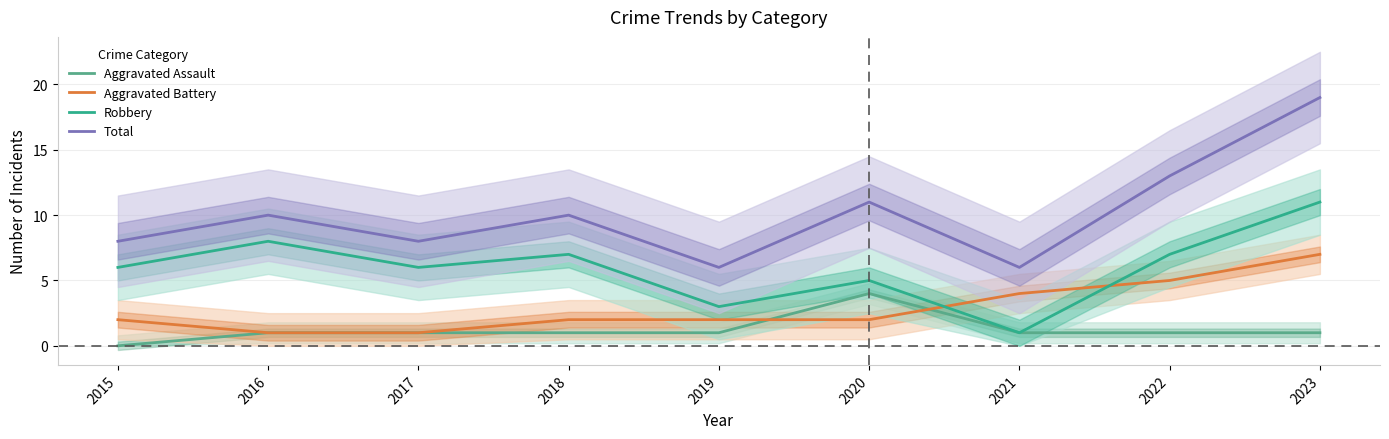

Which has a higher value, 2015 or 2023?

2023